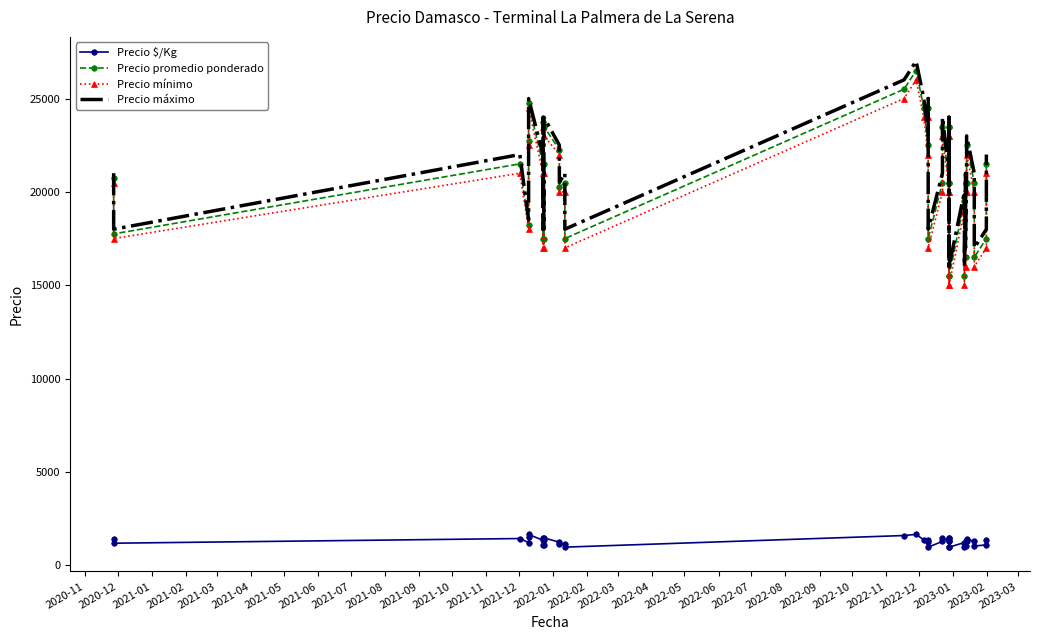

True or false: Precio promedio ponderado and Precio máximo intersect in this chart.

False